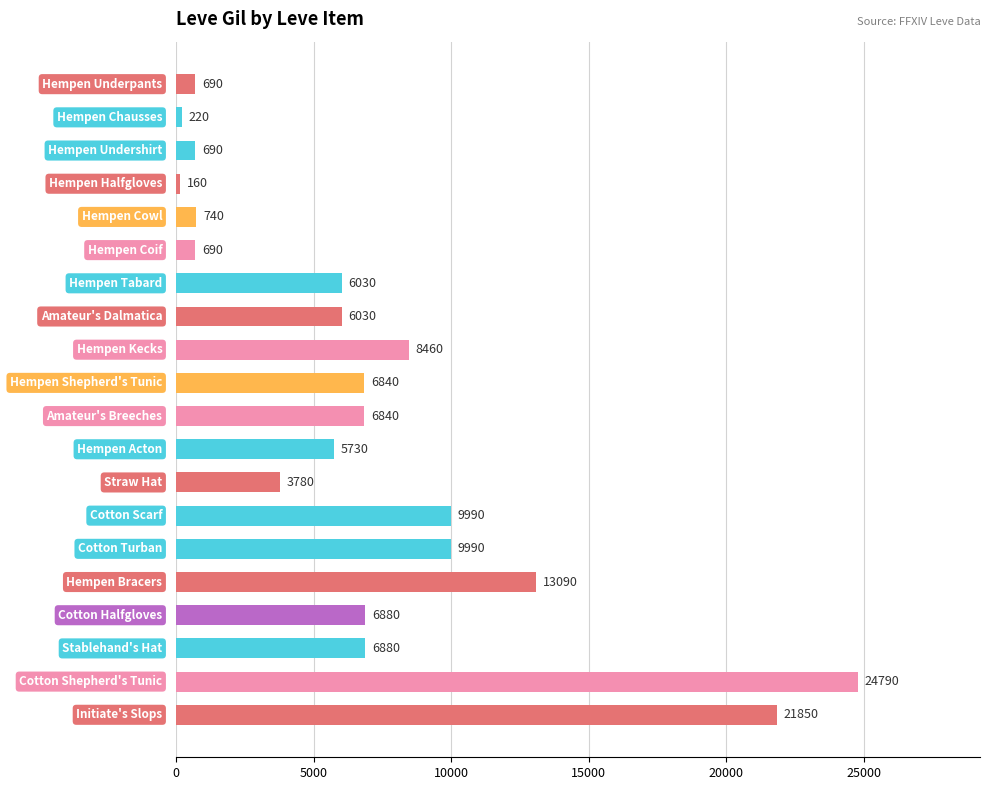

What is the difference between the maximum and minimum values?

24630